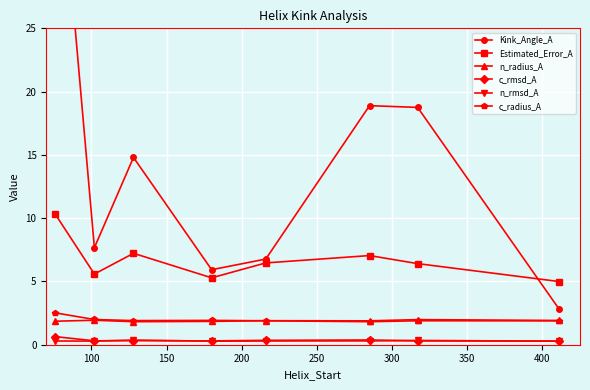

How many interior local valleys does the Estimated_Error_A series have?

2